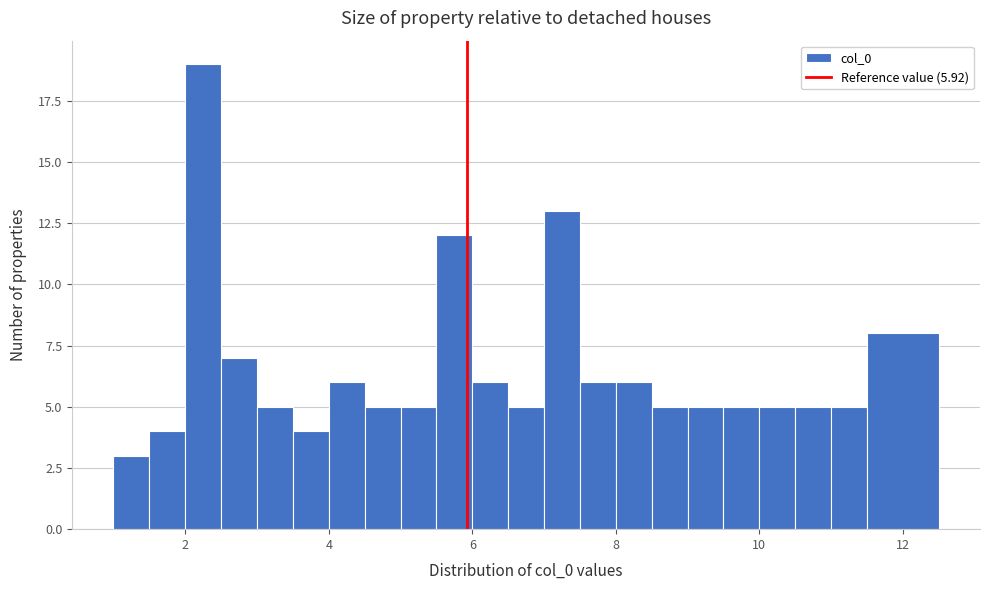

Around what value on the x-axis is the tallest bar? Give the approximate position of its centre, as read against the axis.

2.2